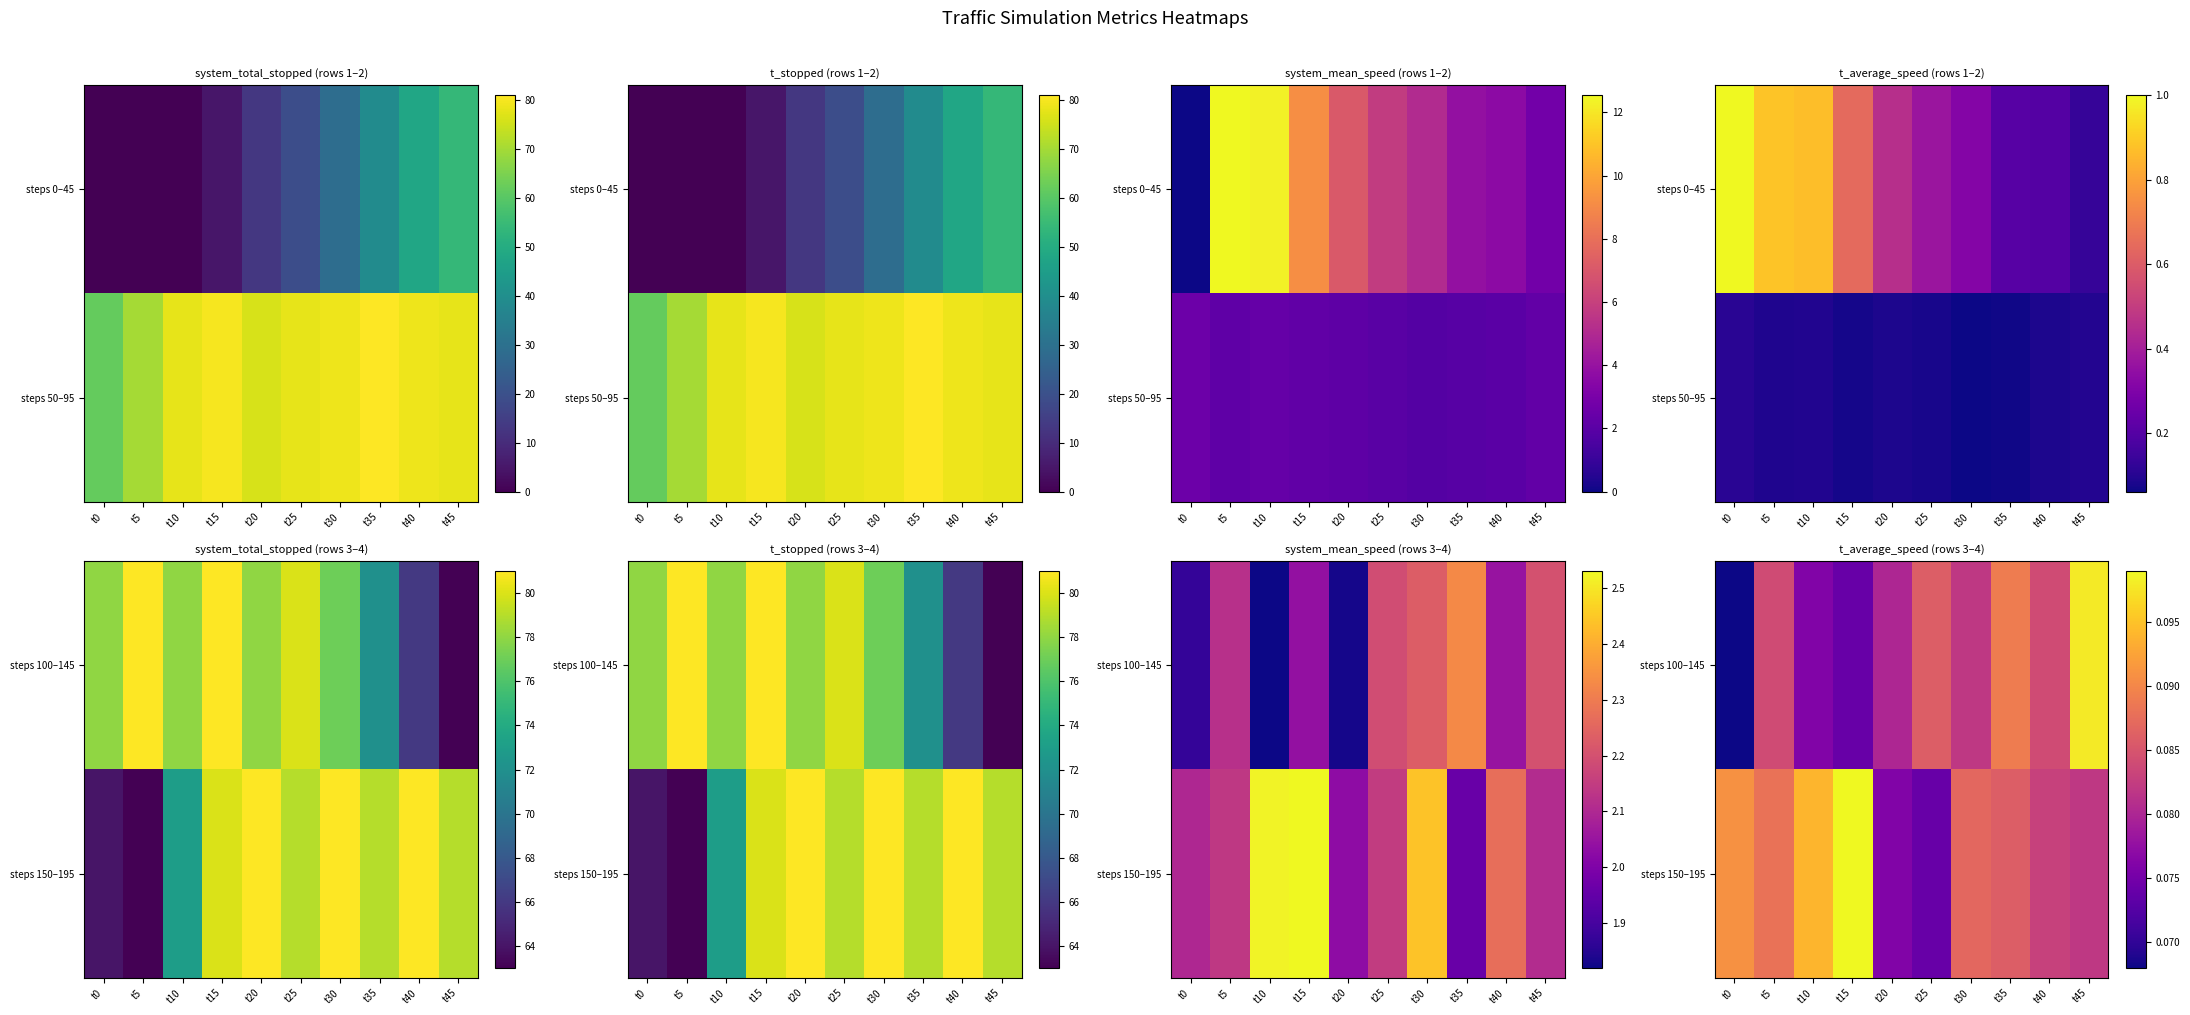

The value of steps 100–145 at t45 is 0.2. True or false?

False